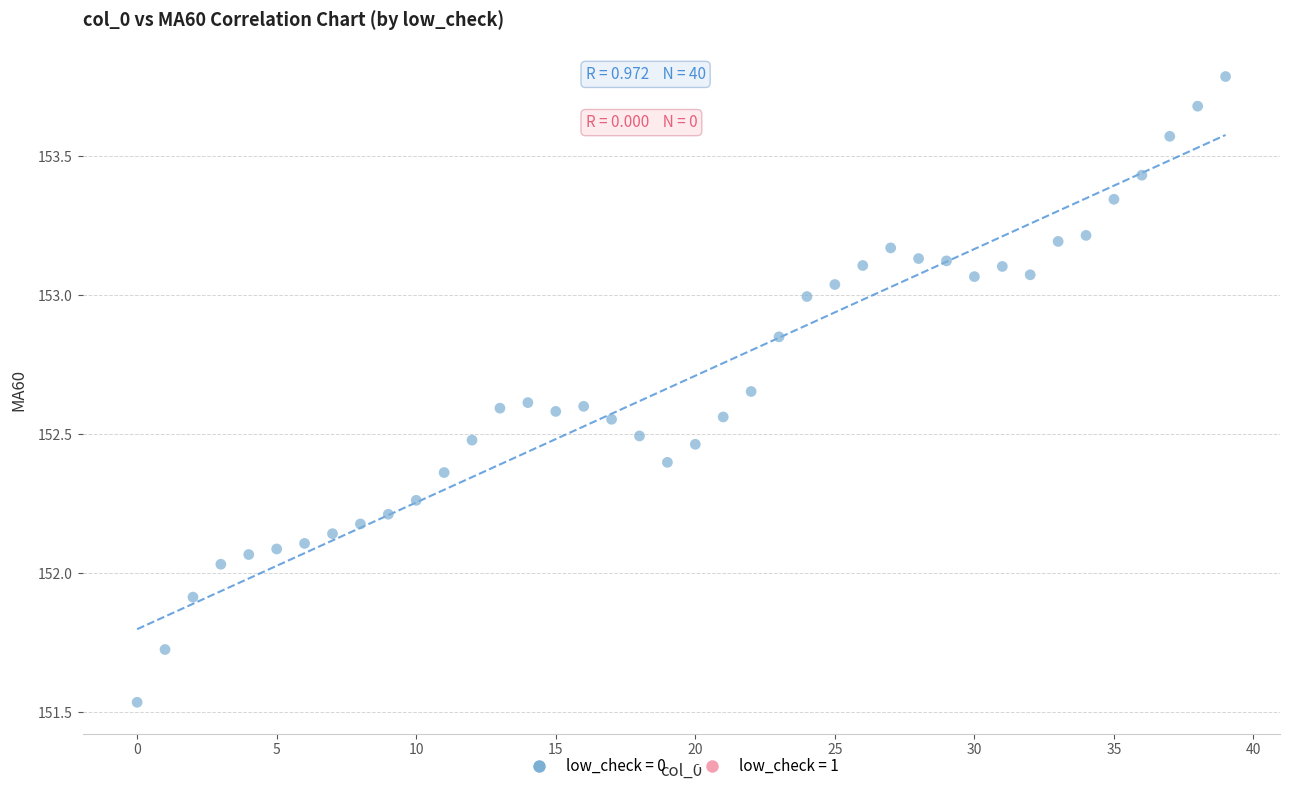

What is the range of Y values (max minus min)?

2.3